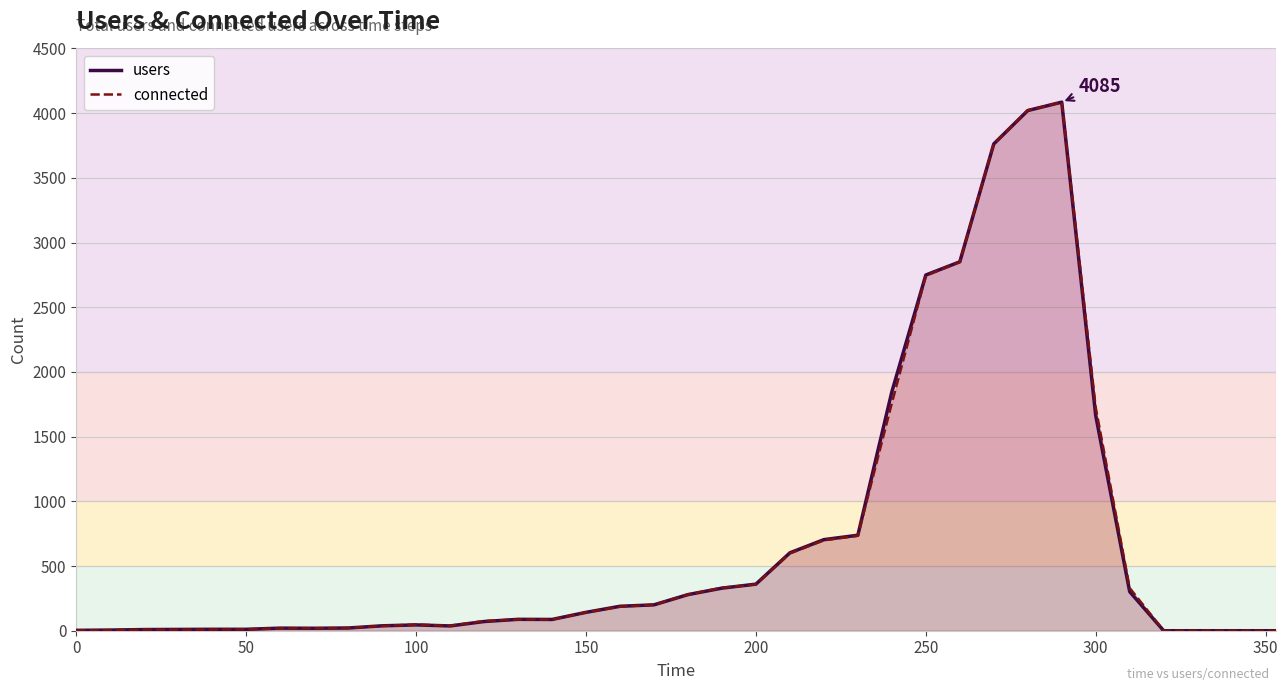

True or false: users has a value of 0 at 350.

True